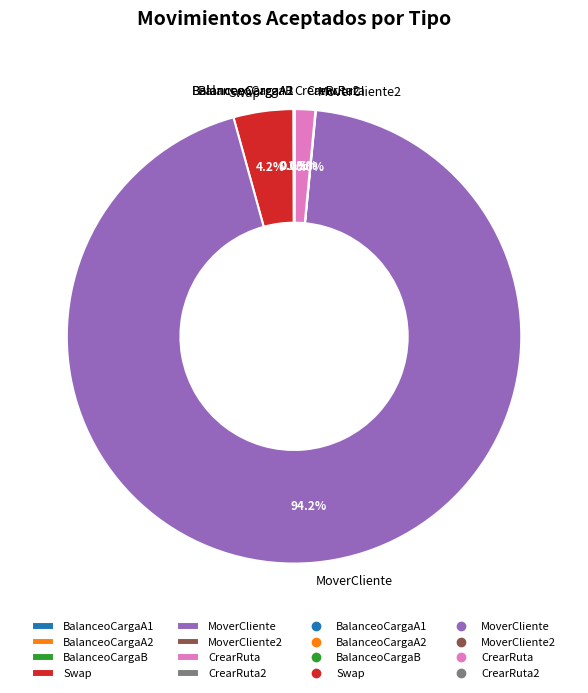

What is the largest slice in the pie chart?

MoverCliente